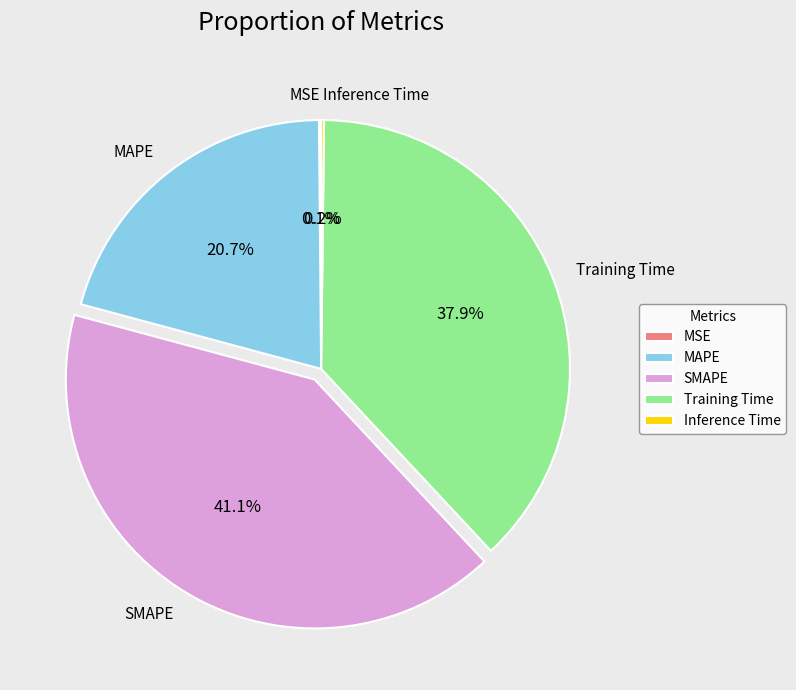

Is there a majority slice in this chart?

No